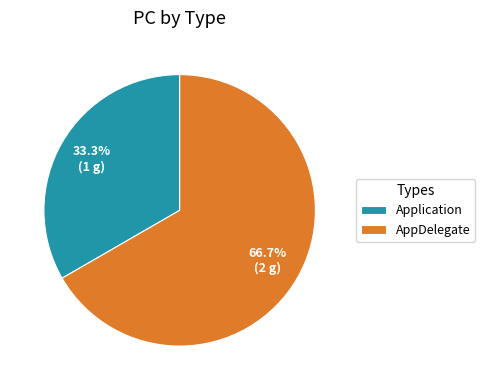

Approximately how many times larger is the value at Application compared to AppDelegate?

0.5